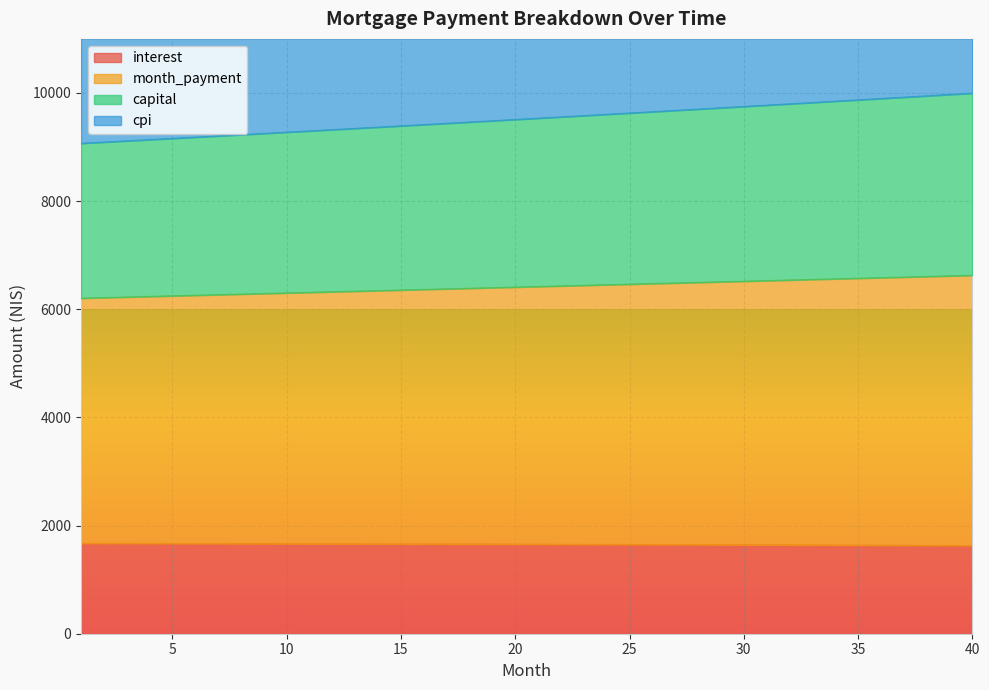

What is the difference between the interest values at 7 and 3?

2.7